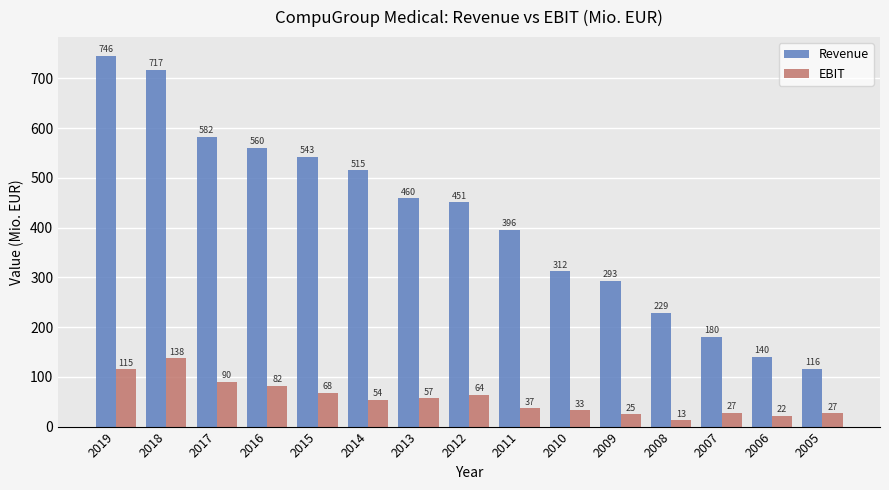

What is the sum of the EBIT values at 2014 and 2017?

144.0